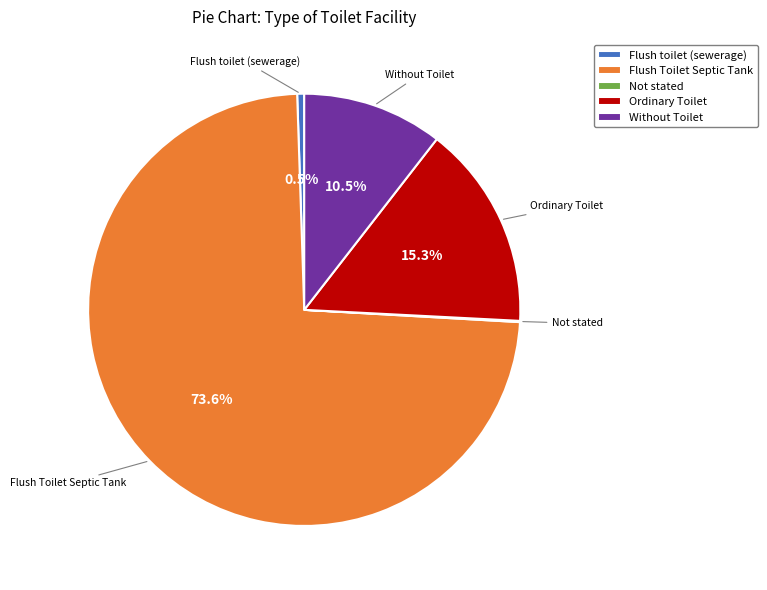

To the nearest percent, what is the average slice percentage?

20%